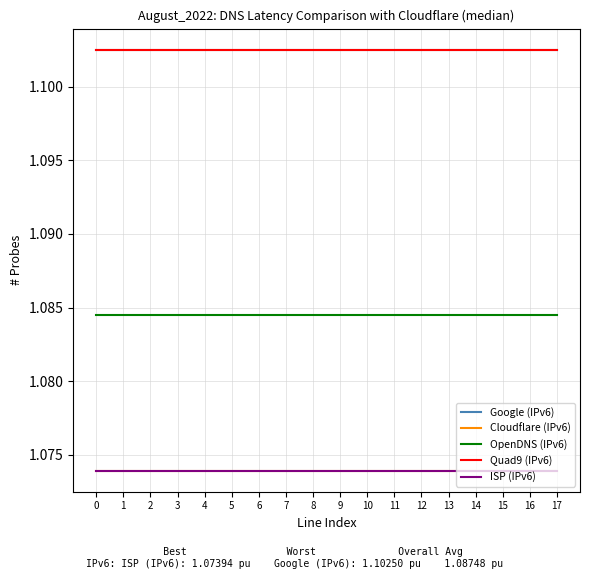

Is this an area chart (filled region under the line)?

No